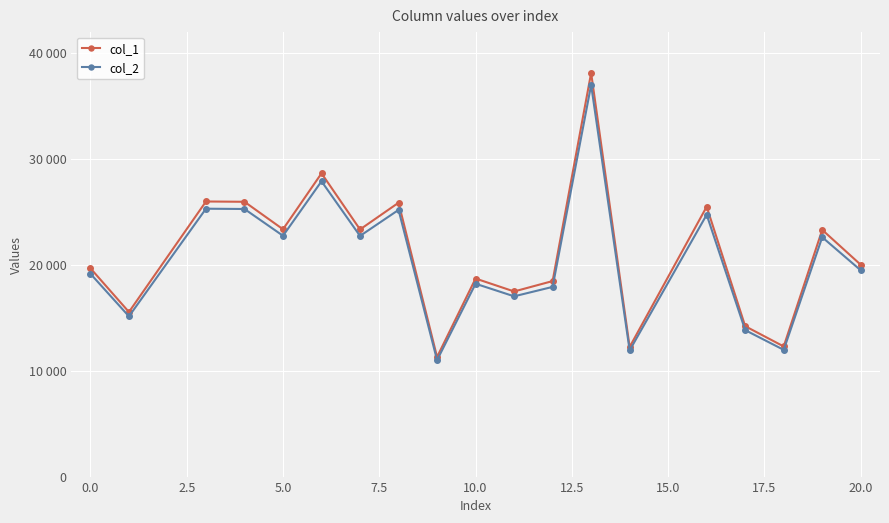

Which series has the largest range (max minus min)?

col_1